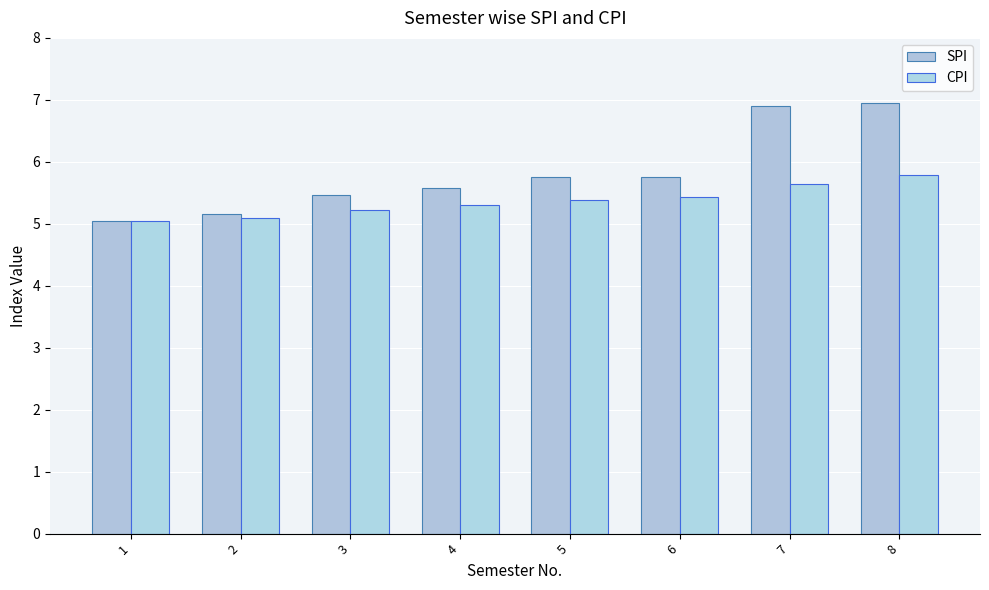

Which series has the largest total across all categories?

SPI